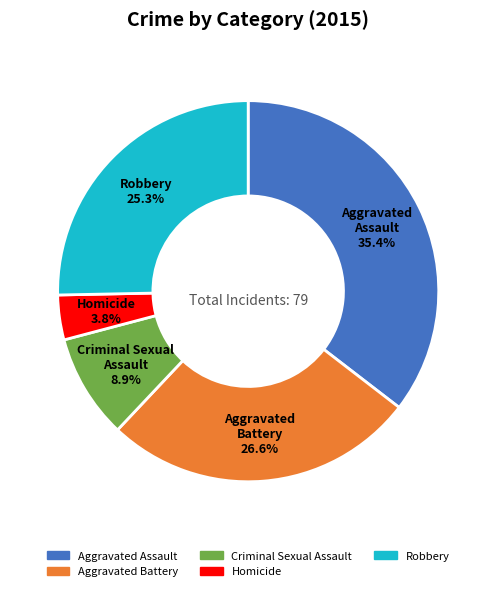

Between Robbery and Homicide, which is larger?

Robbery